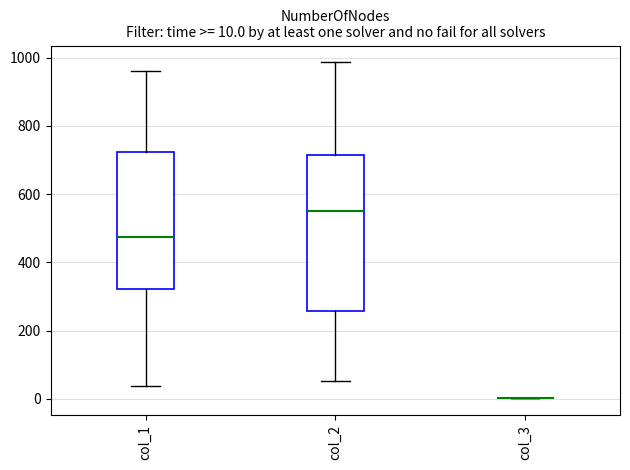

Which box is the tallest, from its lower edge to its upper edge?

col_2